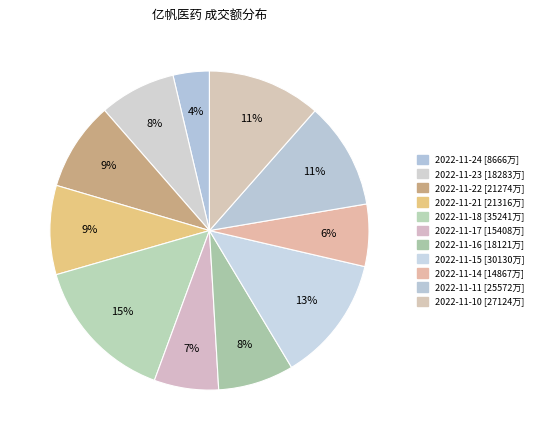

Does 2022-11-24 account for over 50% of the chart?

No